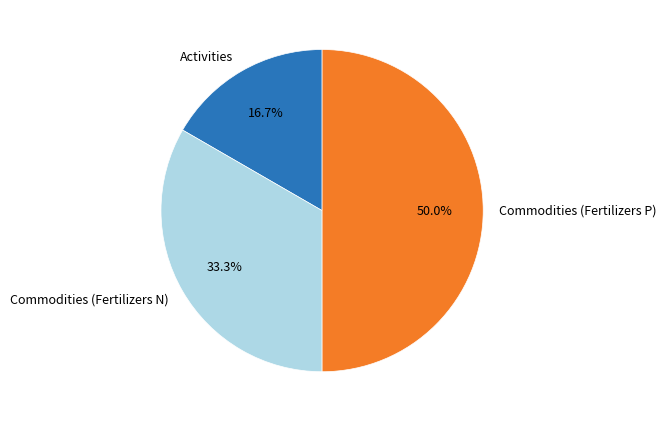

Does Activities represent more than half of the total?

No